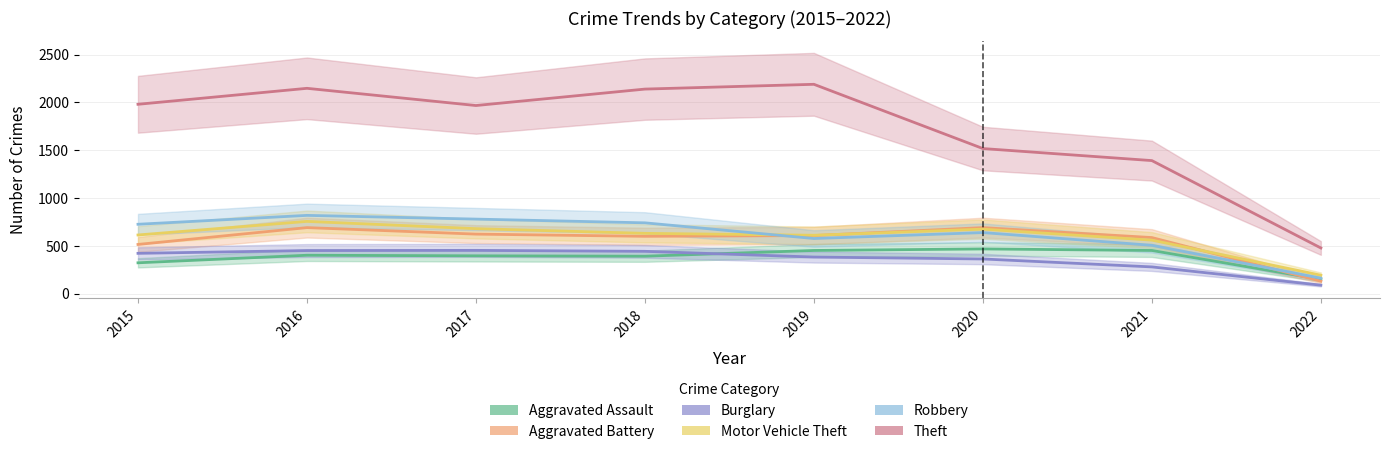

Where is Burglary nearest to the value 271?

2021